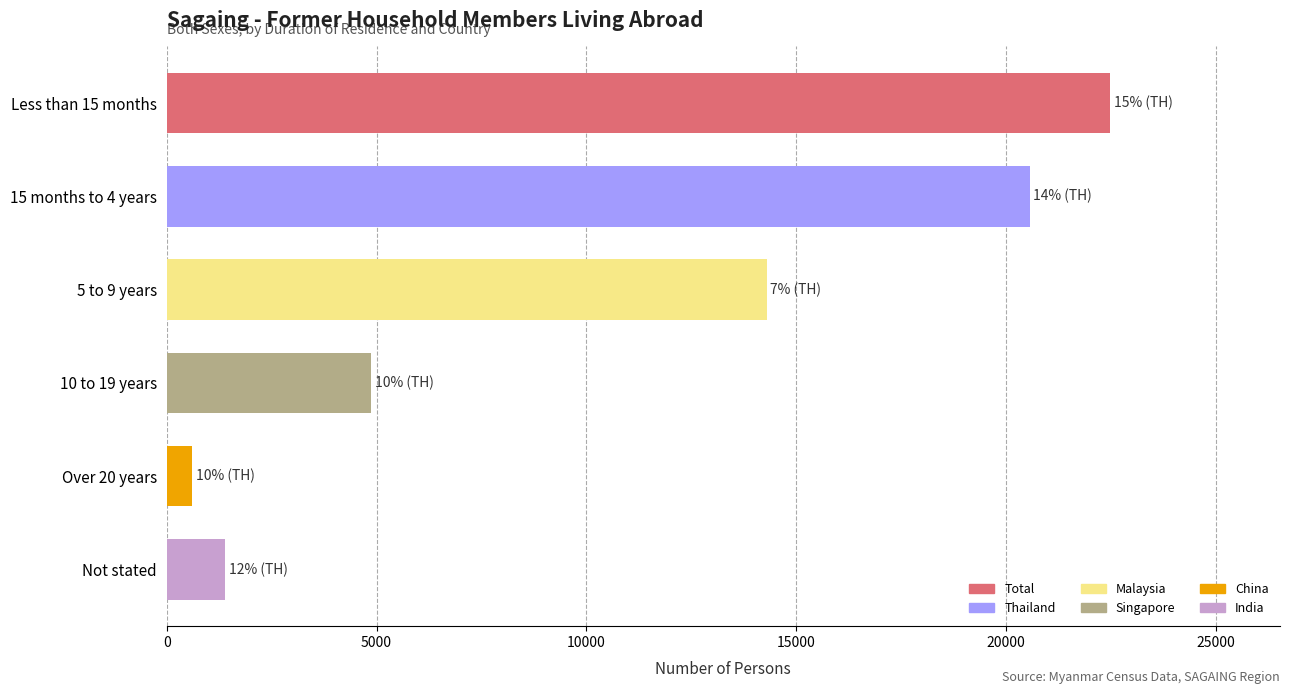

What is the label of the 6th bar from the top?

Not stated